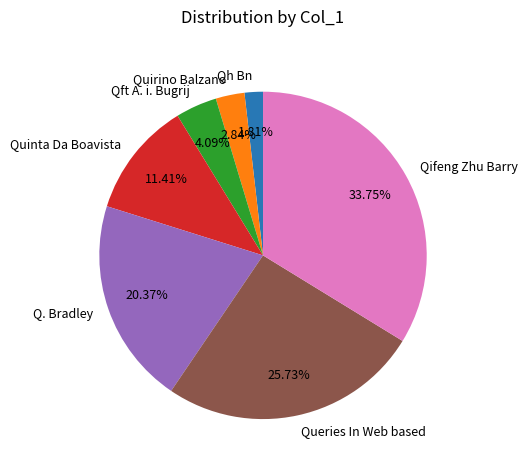

Rank the categories by value from lowest to highest.

Qh Bn, Quirino Balzano, Qft A. i. Bugrij, Quinta Da Boavista, Q. Bradley, Queries In Web based, Qifeng Zhu Barry